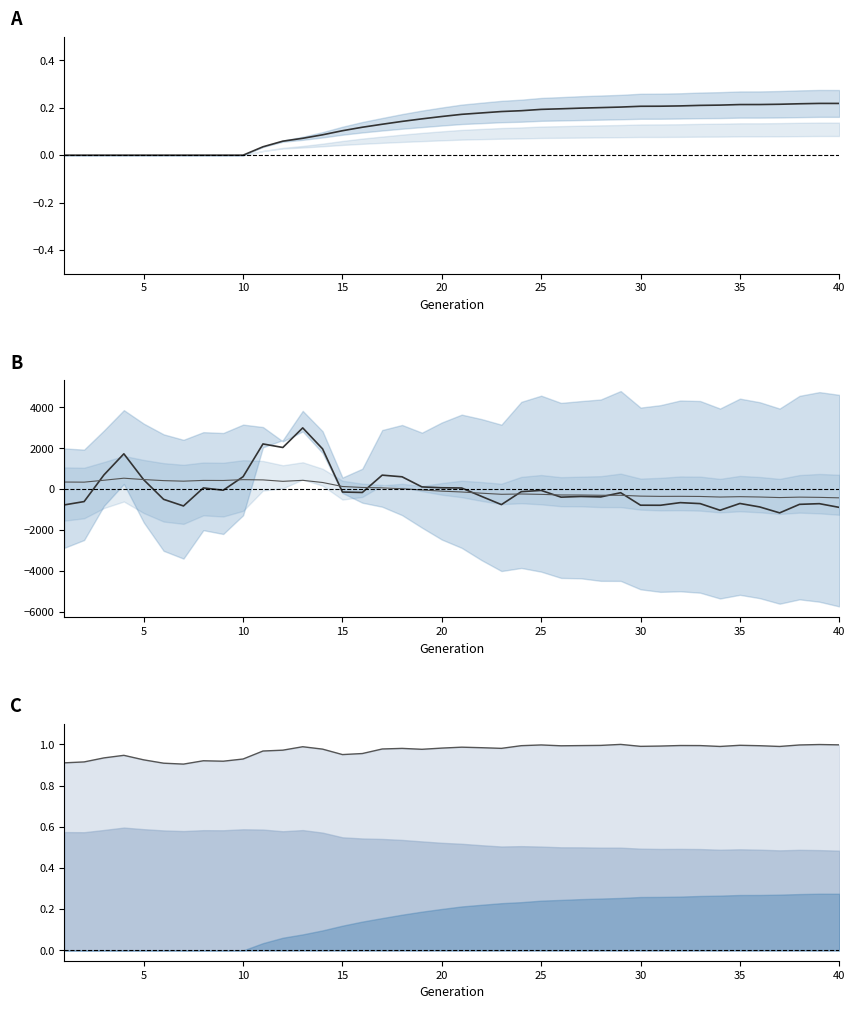

What is the difference between the highest and lowest values at 25?

913.9